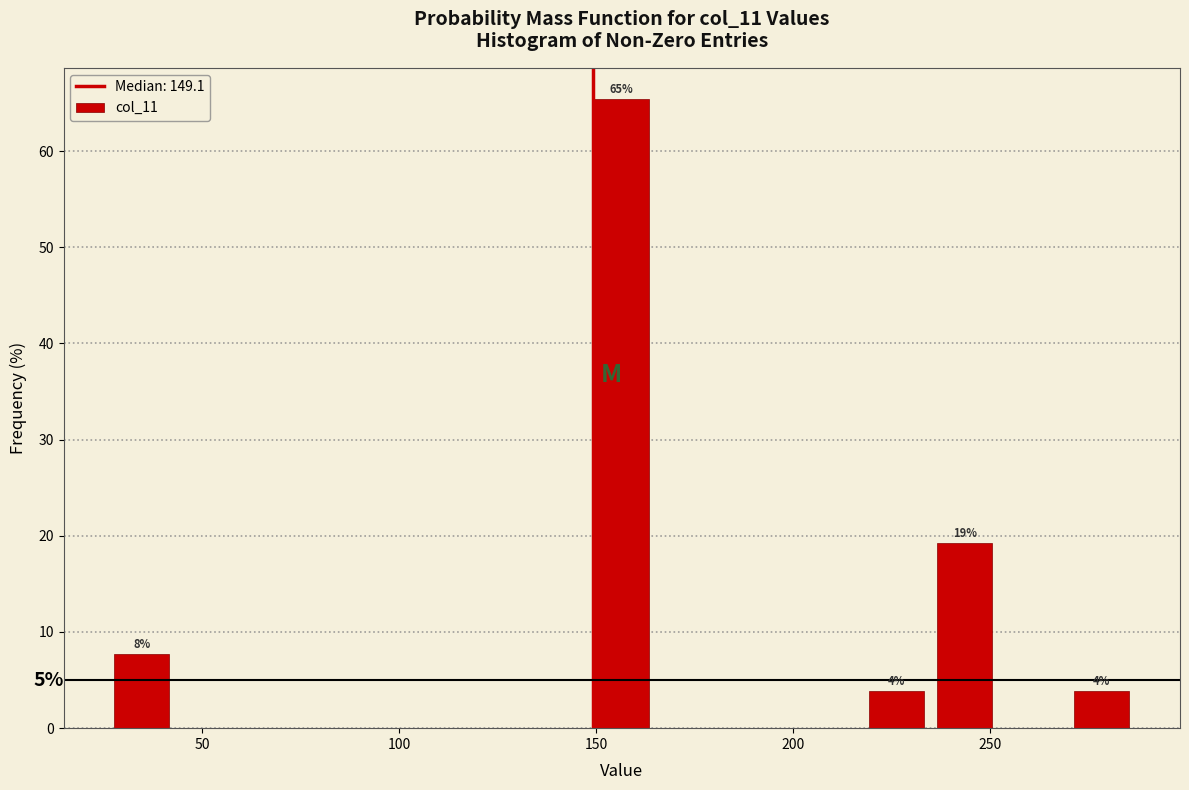

Around what value on the x-axis is the tallest bar? Give the approximate position of its centre, as read against the axis.

155